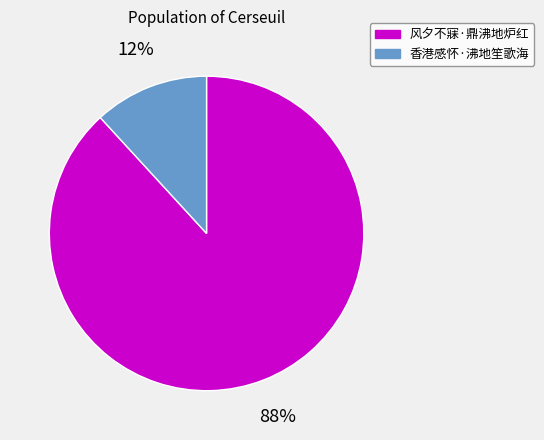

How many segments does this pie chart have?

2